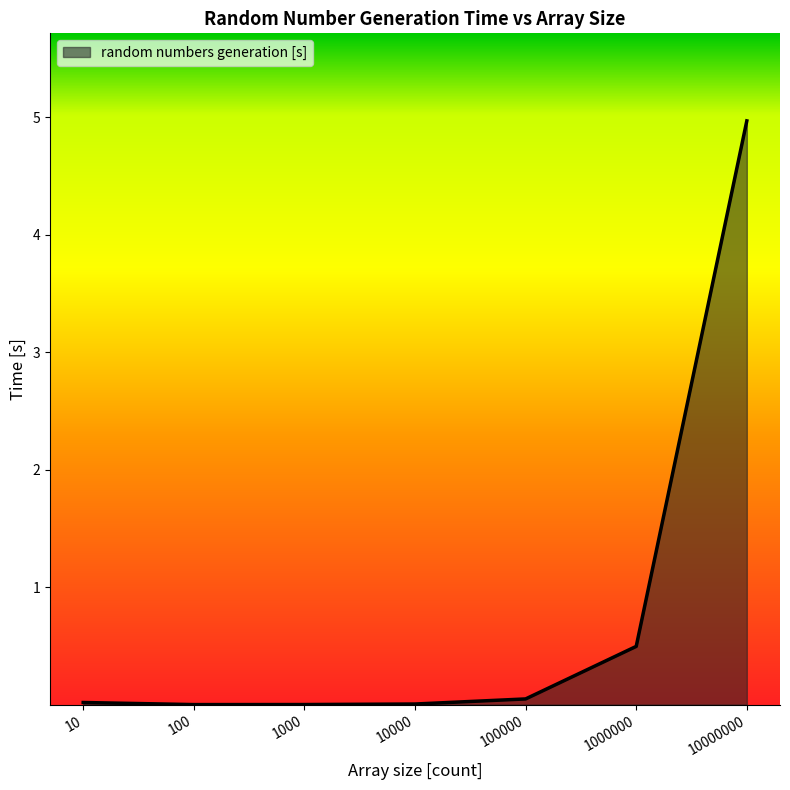

What is the sum of all values?

5.5